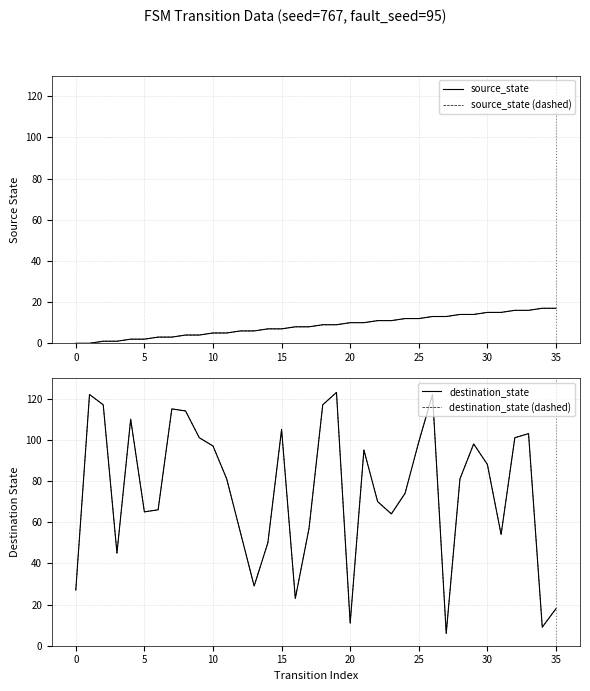

Reading left to right, list all the values displayed in this chart.

source_state: 0	0	1	1	2	2	3	3	4	4	5	5	6	6	7	7	8	8	9	9	10	10	11	11	12	12	13	13	14	14	15	15	16	16	17	17
source_state (dashed): 0	0	1	1	2	2	3	3	4	4	5	5	6	6	7	7	8	8	9	9	10	10	11	11	12	12	13	13	14	14	15	15	16	16	17	17
destination_state: 27	122	117	45	110	65	66	115	114	101	97	81	55	29	50	105	23	57	117	123	11	95	70	64	74	99	122	6	81	98	88	54	101	103	9	18
destination_state (dashed): 27	122	117	45	110	65	66	115	114	101	97	81	55	29	50	105	23	57	117	123	11	95	70	64	74	99	122	6	81	98	88	54	101	103	9	18